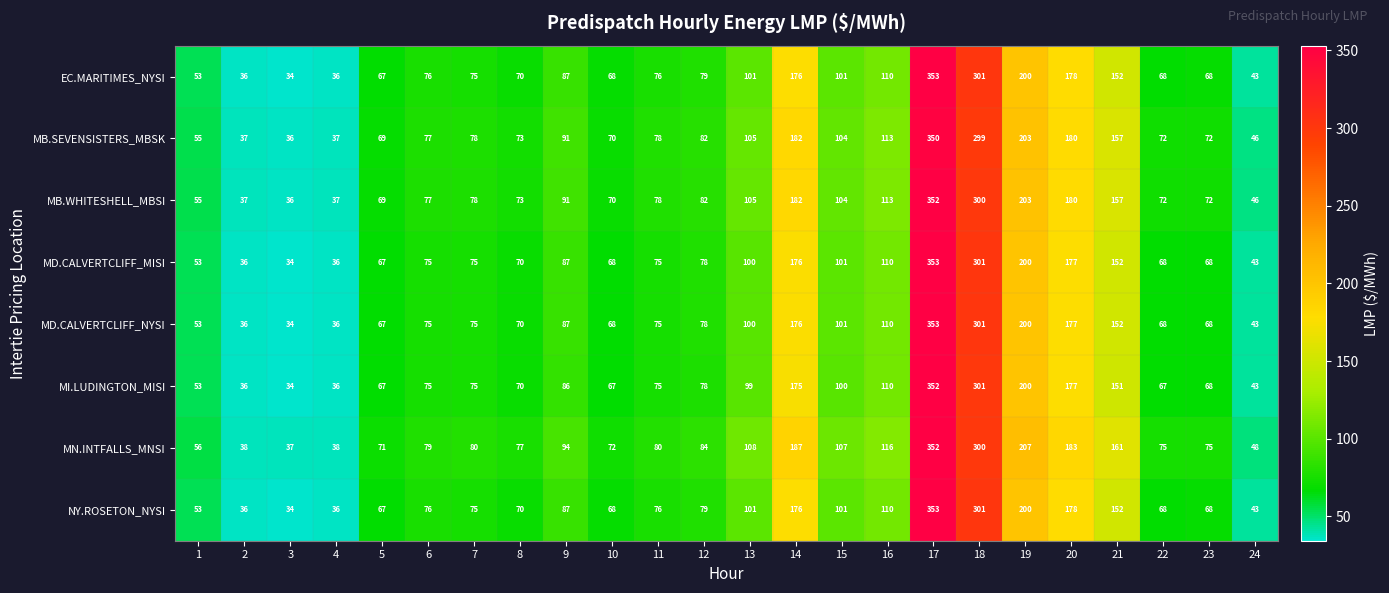

Which category has the lowest value across all series?

3